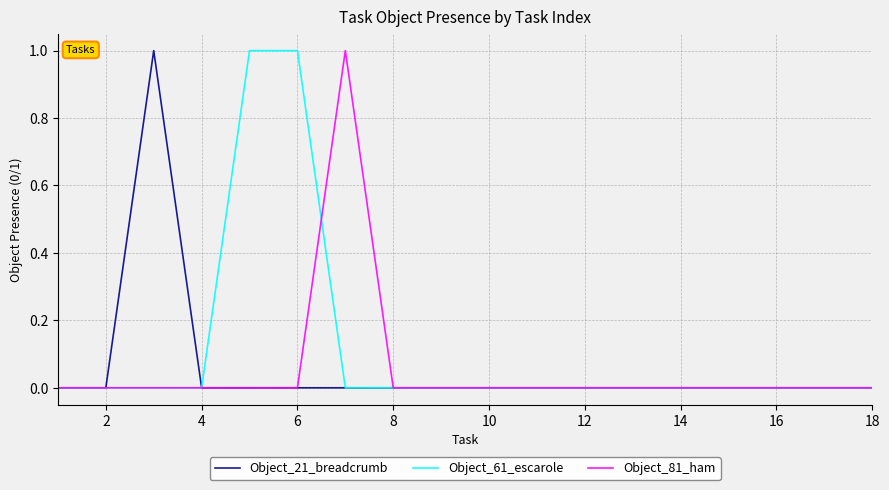

Which series has the largest total across all categories?

Object_61_escarole